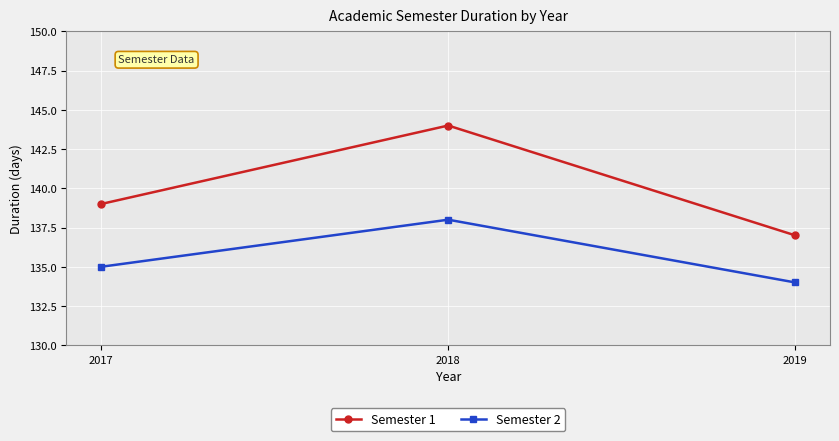

Which label corresponds to the largest value in the chart?

2018